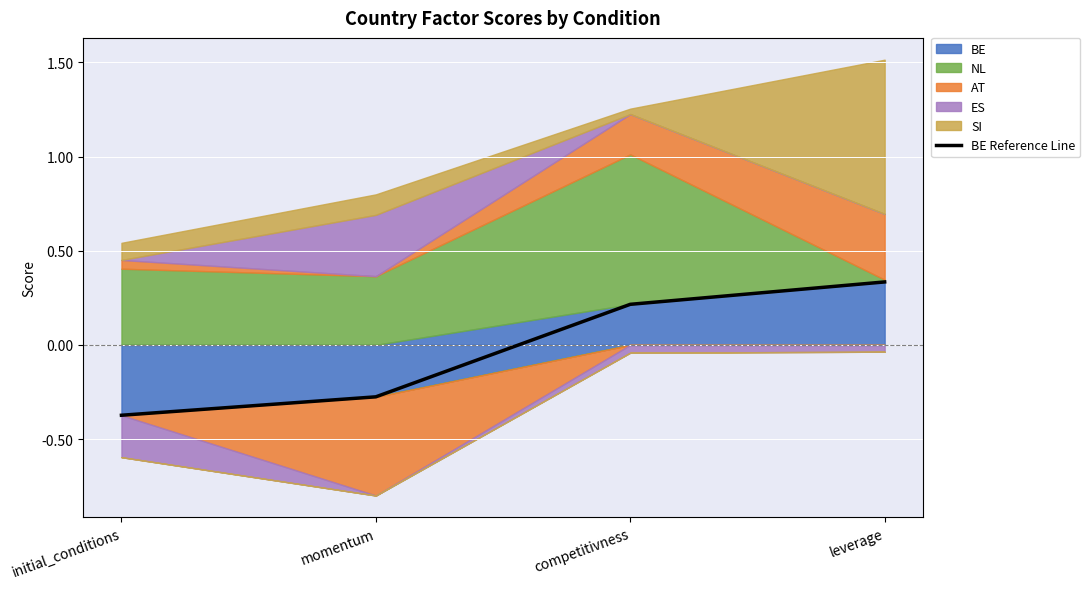

How many lines are shown in the chart?

1